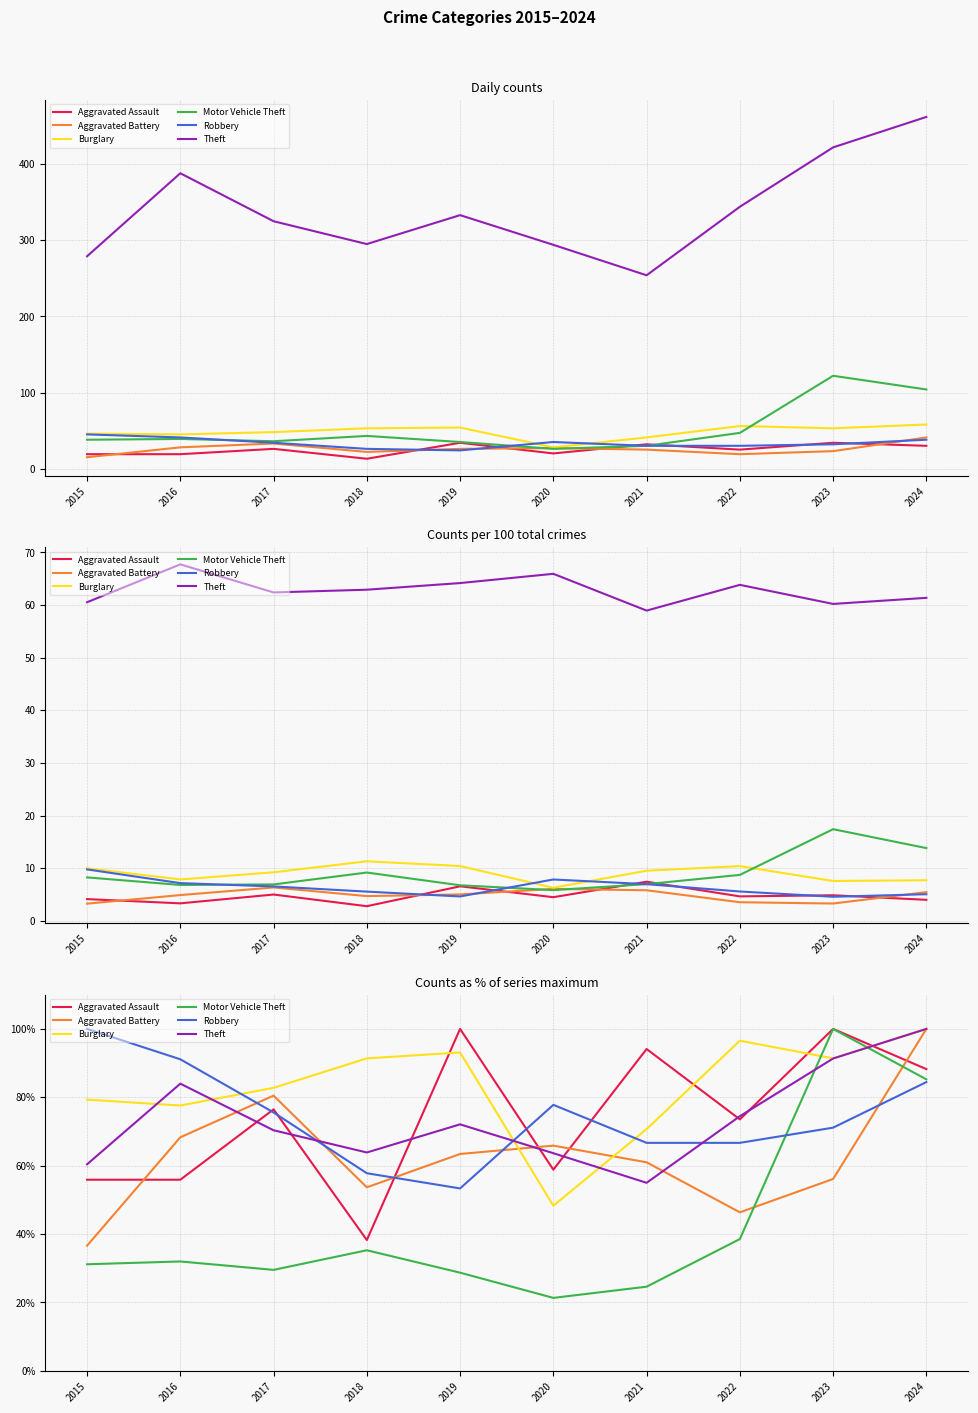

What is the value of the Aggravated Assault point at the 6th from the left?

58.8